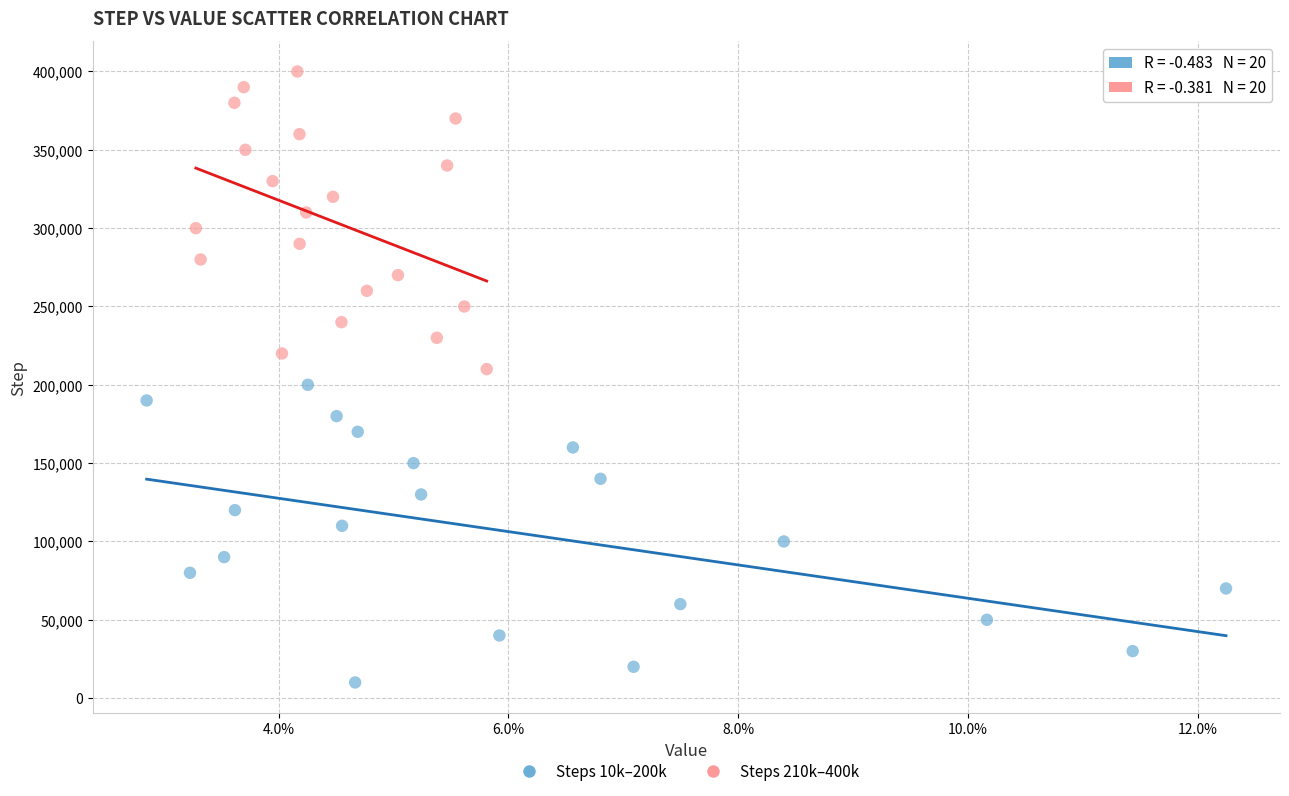

Which series reaches the minimum Y coordinate?

Steps 10k–200k